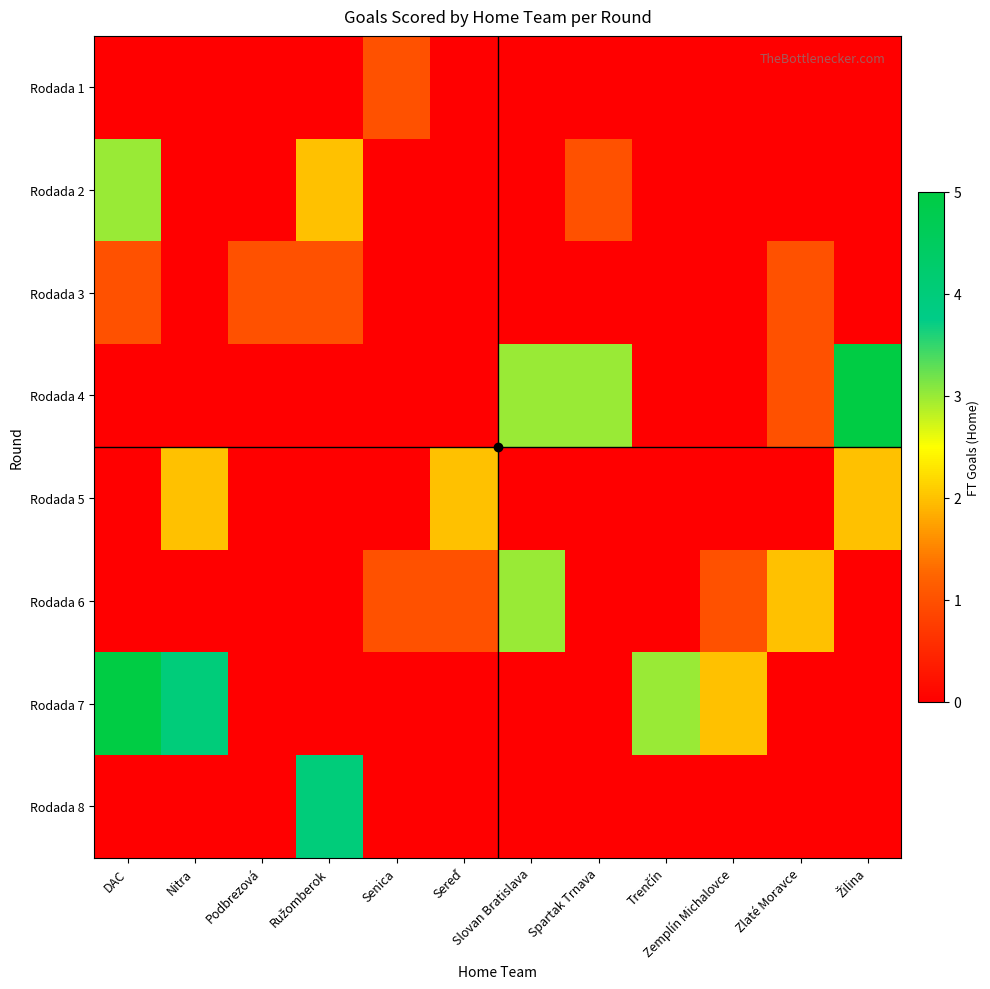

At which category is the sum across all series the highest?

DAC